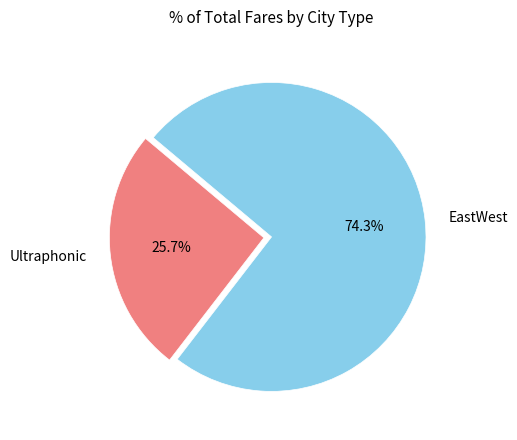

Does any single category account for the majority?

Yes